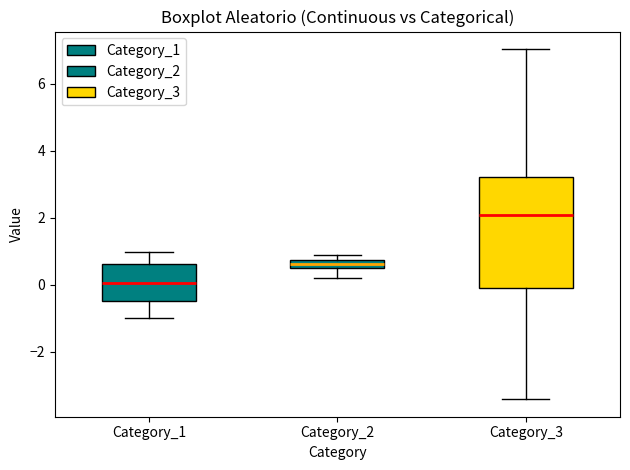

Where does the lower whisker of the box for Category_3 end on the y-axis? The values are not printed on the chart, so give them approximately, as read against the axis.

-3.4